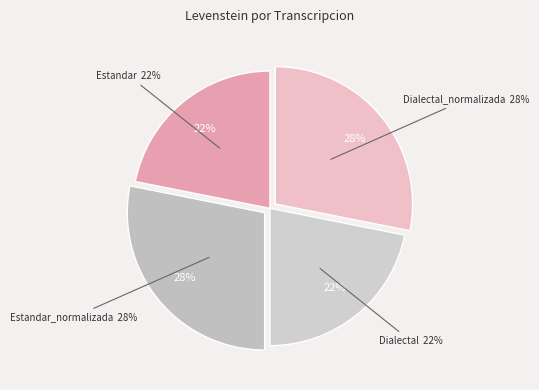

How many segments does this pie chart have?

4